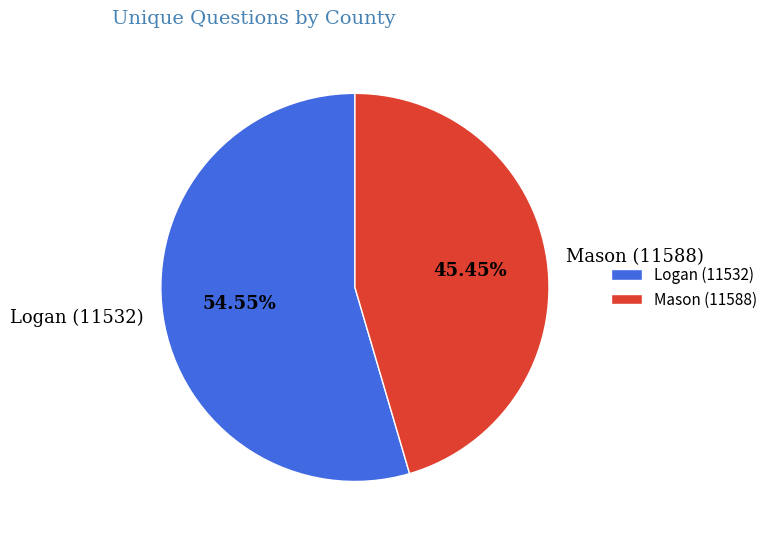

True or false: Mason (11588) accounts for 45% of the total.

True